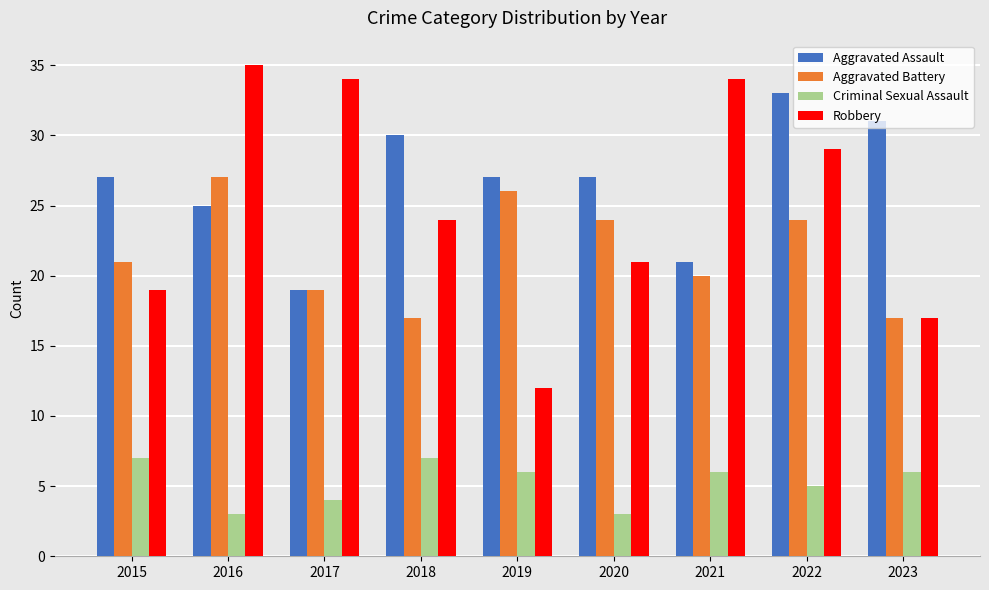

The Criminal Sexual Assault series shows 3 at 2020. True or false?

True